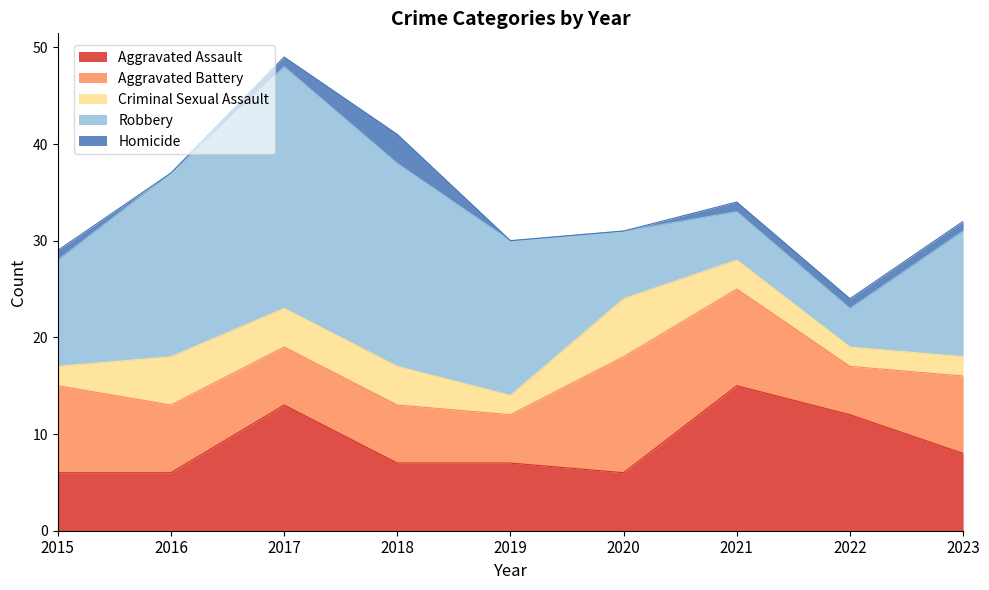

Read the Homicide value at 2015.

1